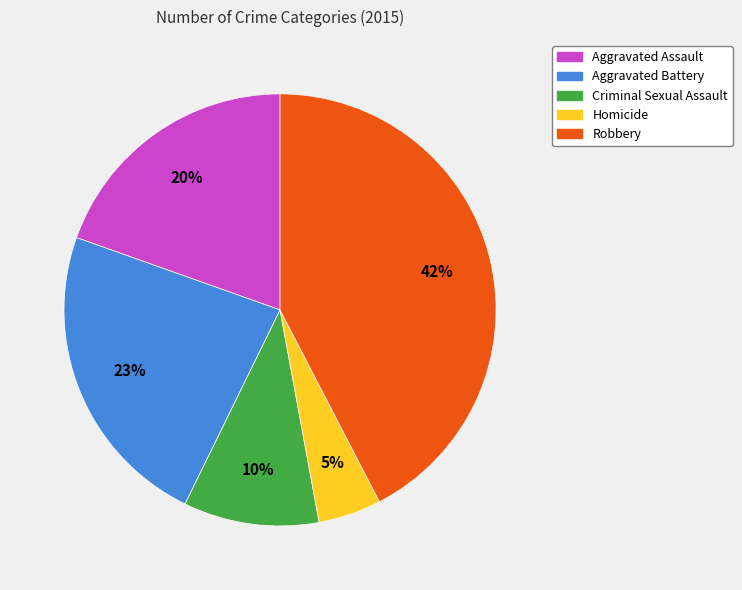

Which category has the biggest portion of the pie?

Robbery